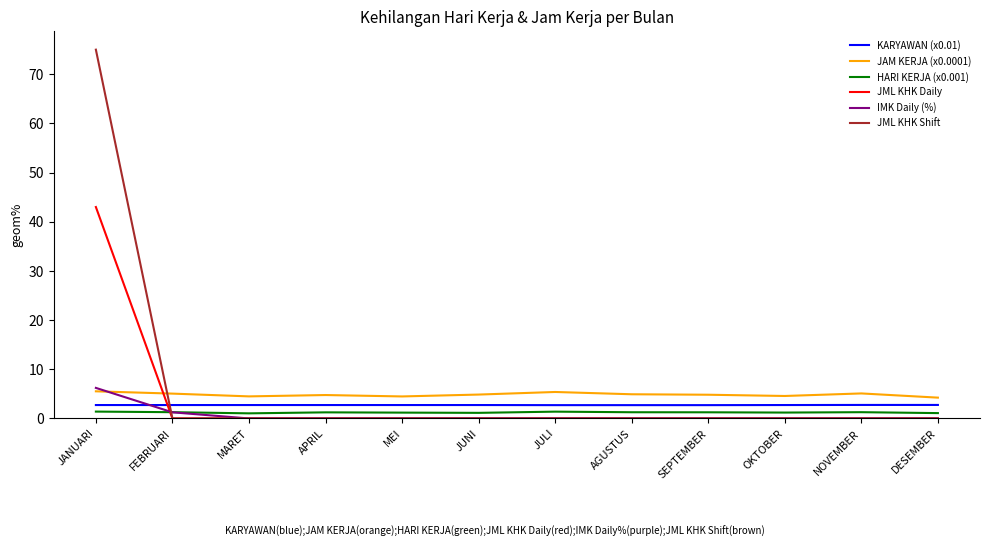

Which series has the widest spread of values?

JML KHK Shift